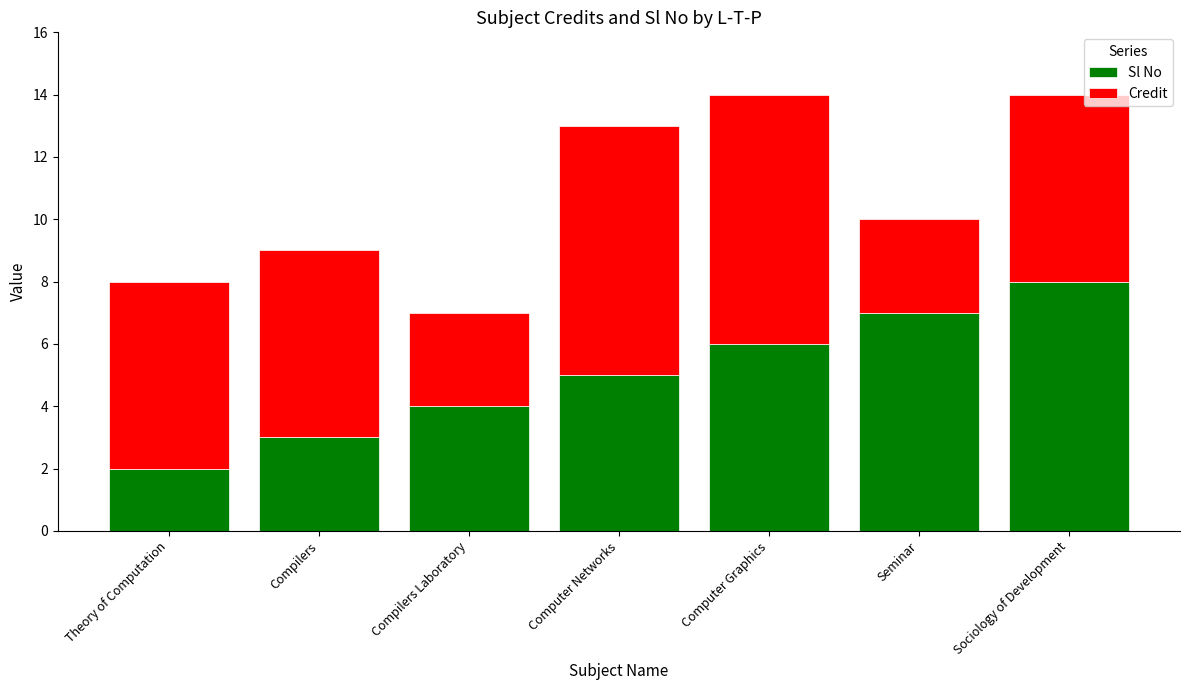

Is it true that Sl No equals 1 at Computer Networks?

False